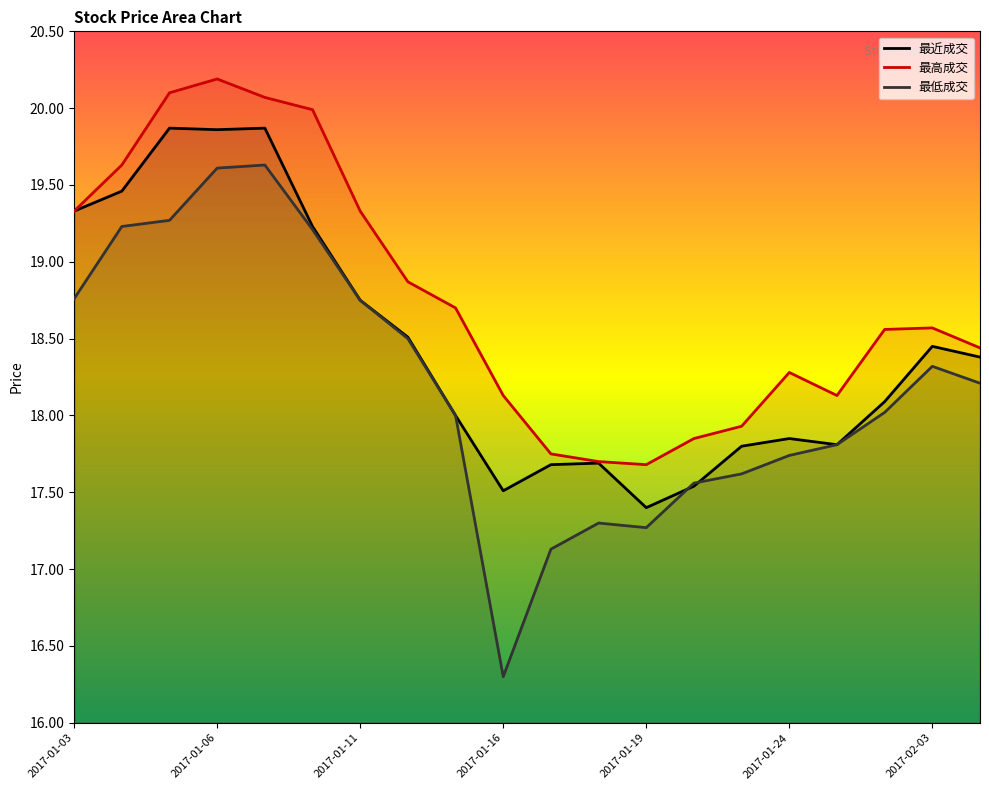

What is the average value of the 最低成交 series?

18.2